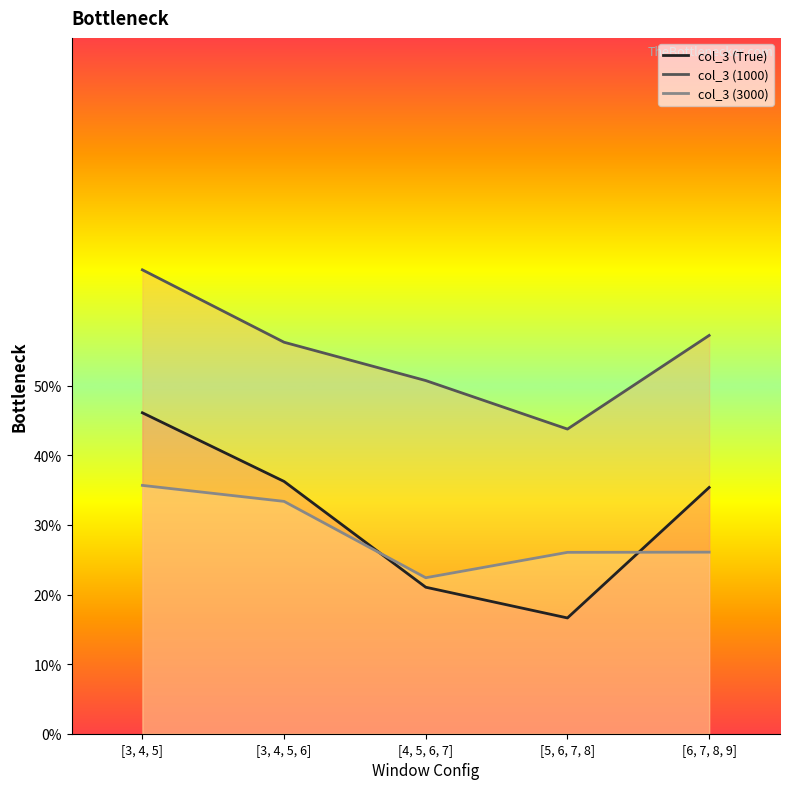

What is the smallest value displayed?

0.2